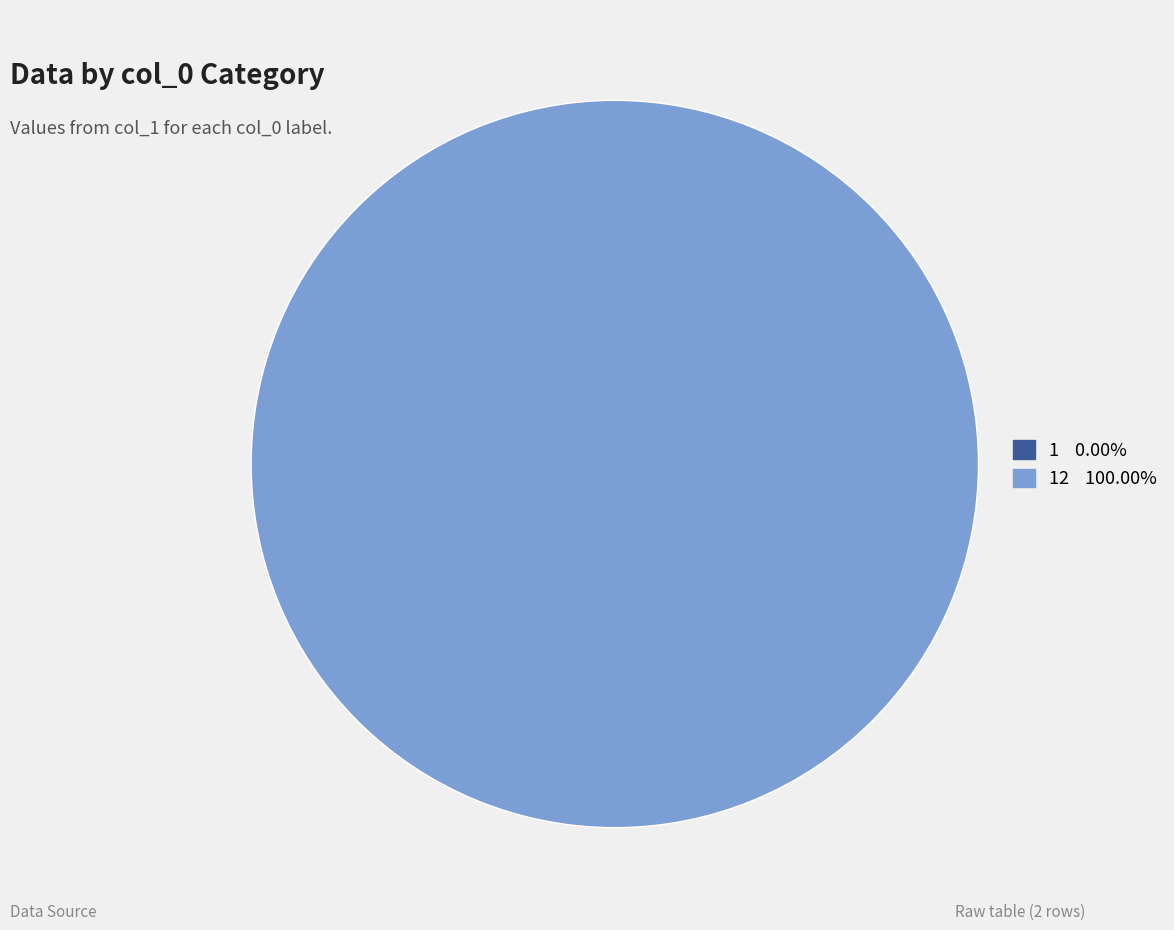

Does any single category account for the majority?

Yes